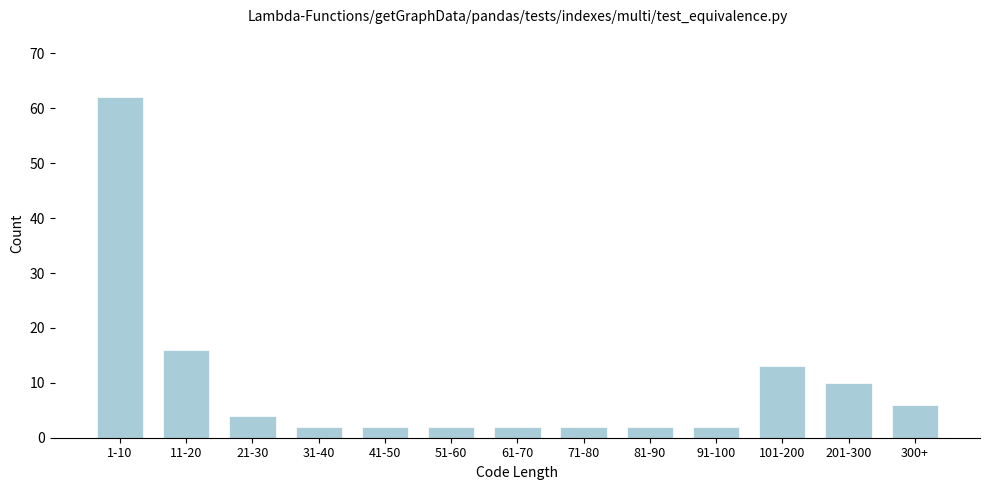

Reading left to right, what are all the values shown in this chart?

62	16	4	2	2	2	2	2	2	2	13	10	6